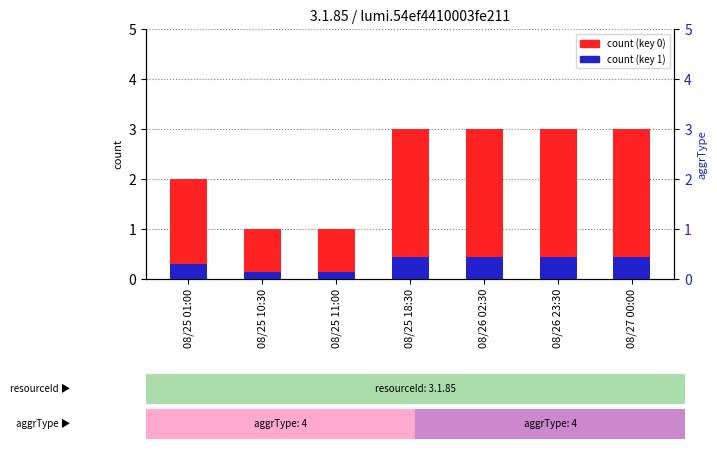

At which category is the sum across all series the highest?

08/25 18:30